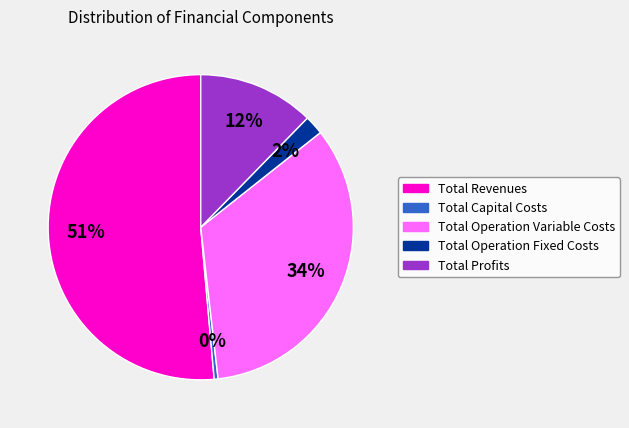

What is the largest slice in the pie chart?

Total Revenues